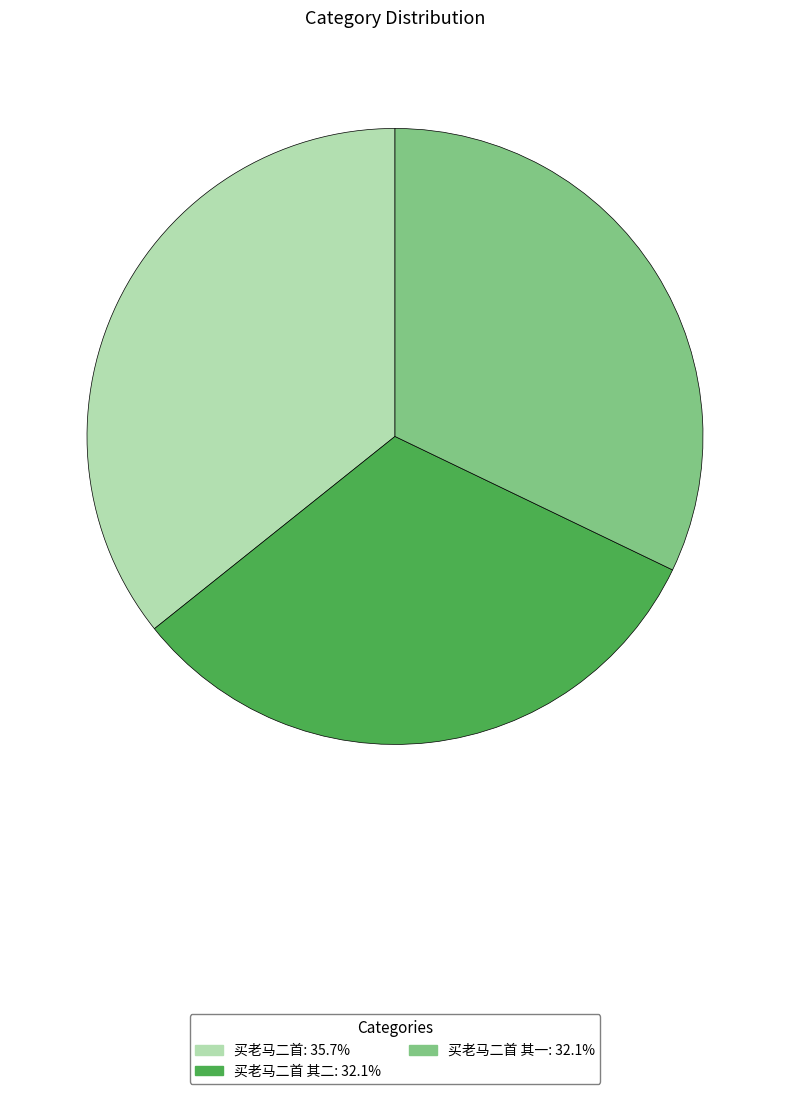

What is the ratio of the value at 买老马二首: 35.7% to the value at 买老马二首 其二: 32.1%?

1.1